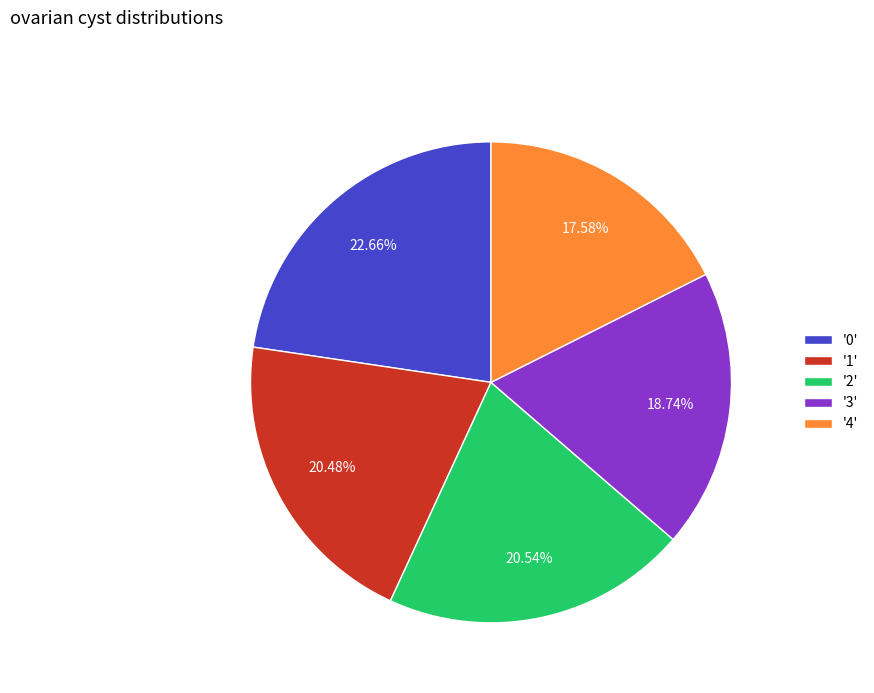

Do '3' and '1' together represent more than half of the pie?

No